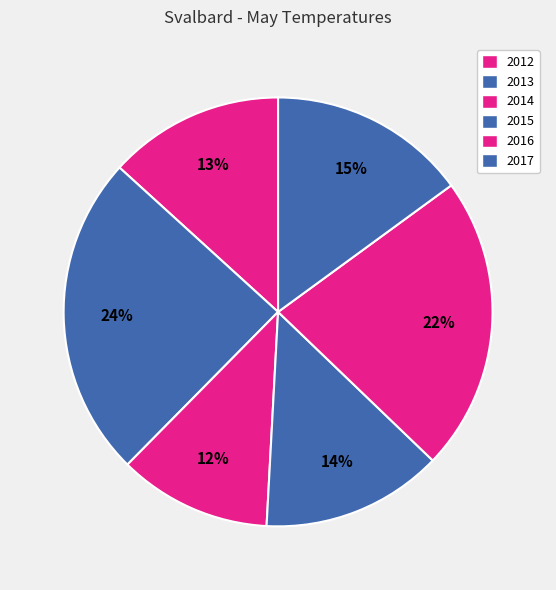

How many segments does this pie chart have?

6